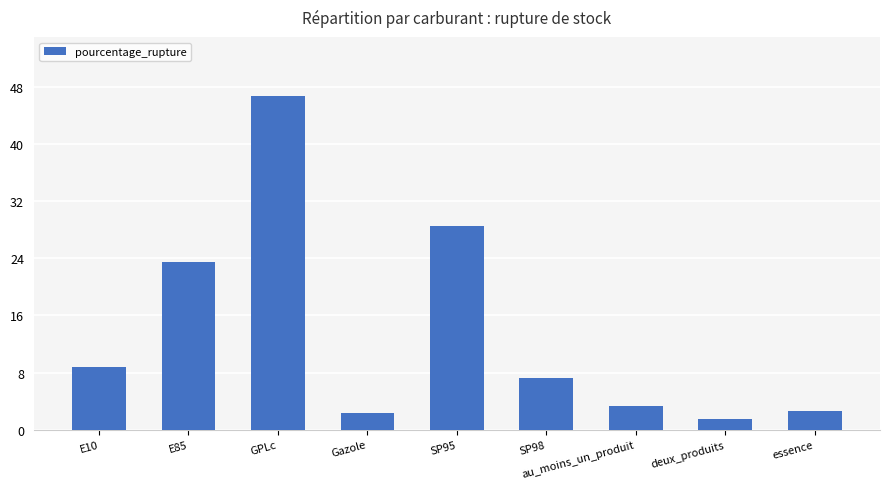

What position from the right is E85?

8